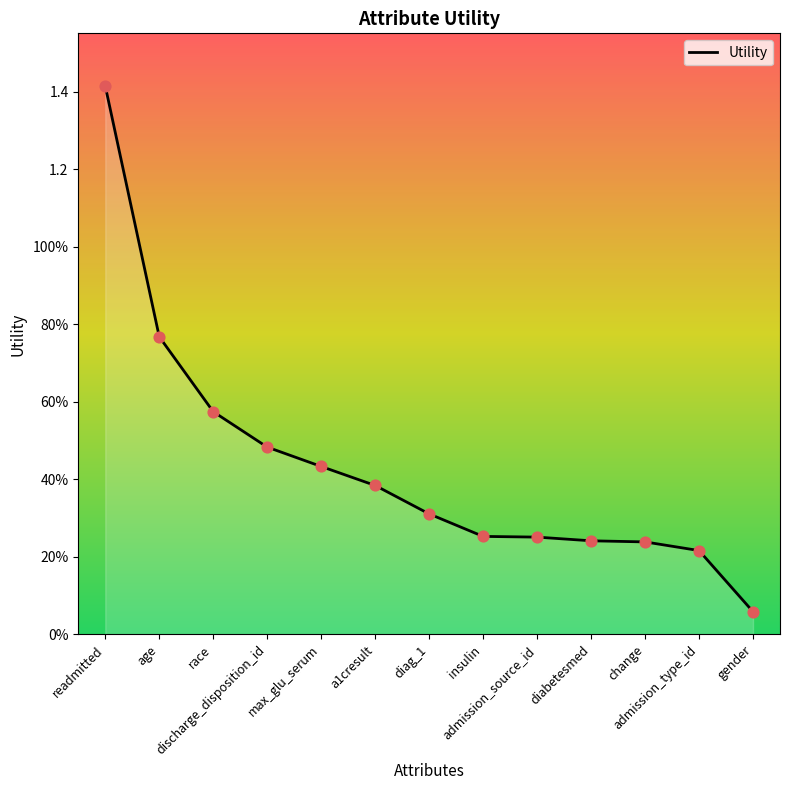

What is the change in value from age to admission_source_id?

-0.5